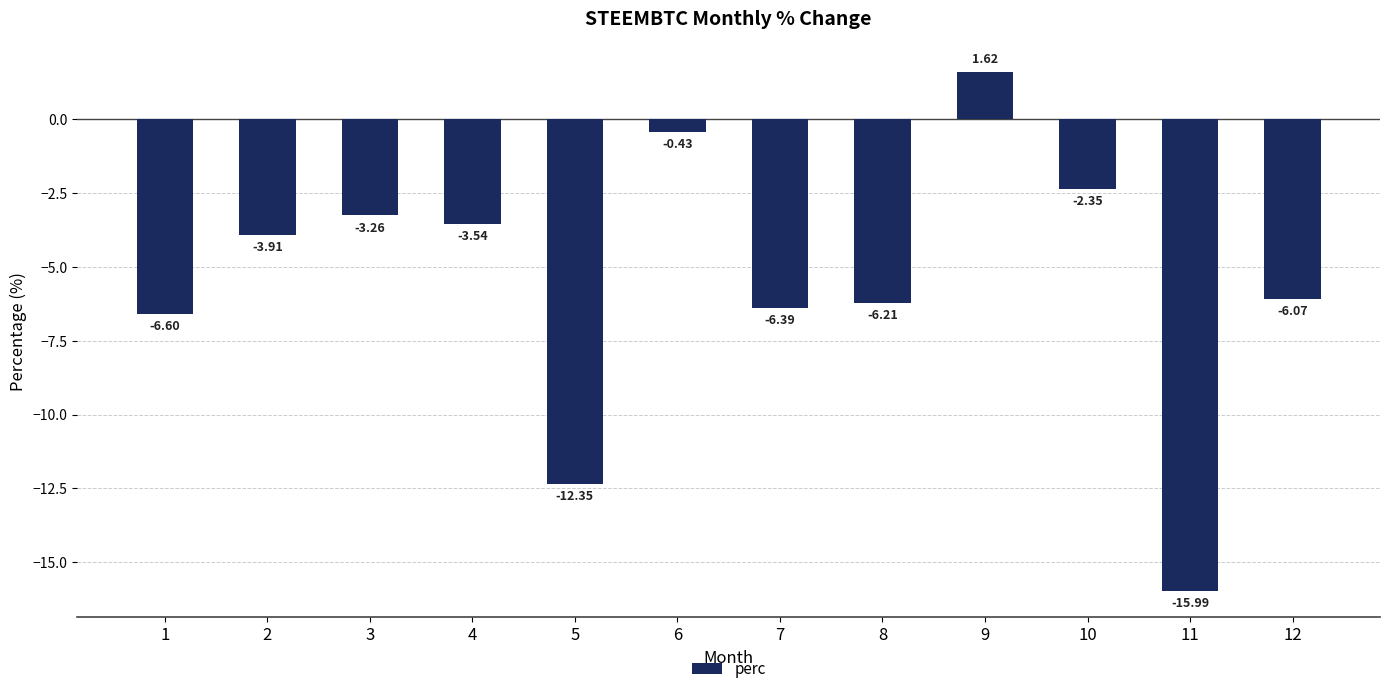

Where does the data first go above -3?

6